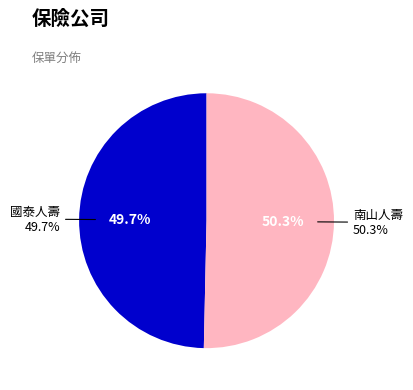

Which category has the smallest portion of the pie?

國泰人壽